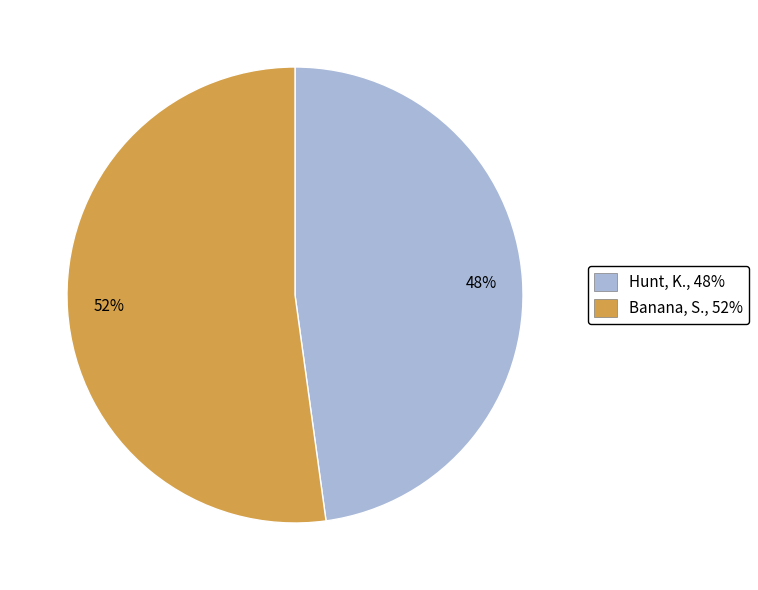

What is the smallest slice in the pie chart?

48%